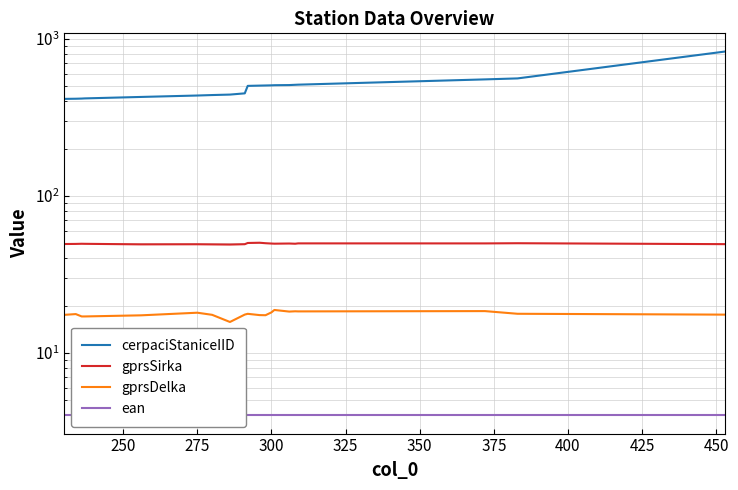

True or false: cerpaciStaniceIID has more than 0 points higher than both neighbors.

False